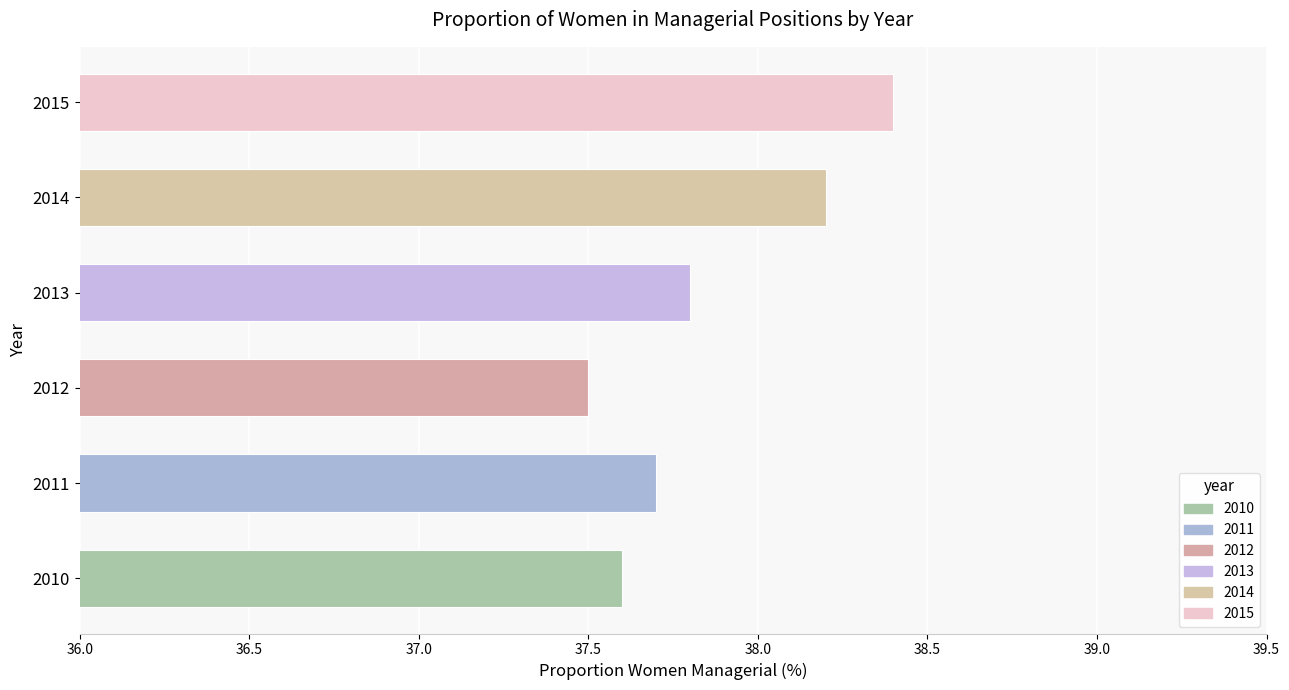

List the labels in order of value, largest first.

2015, 2014, 2013, 2011, 2010, 2012